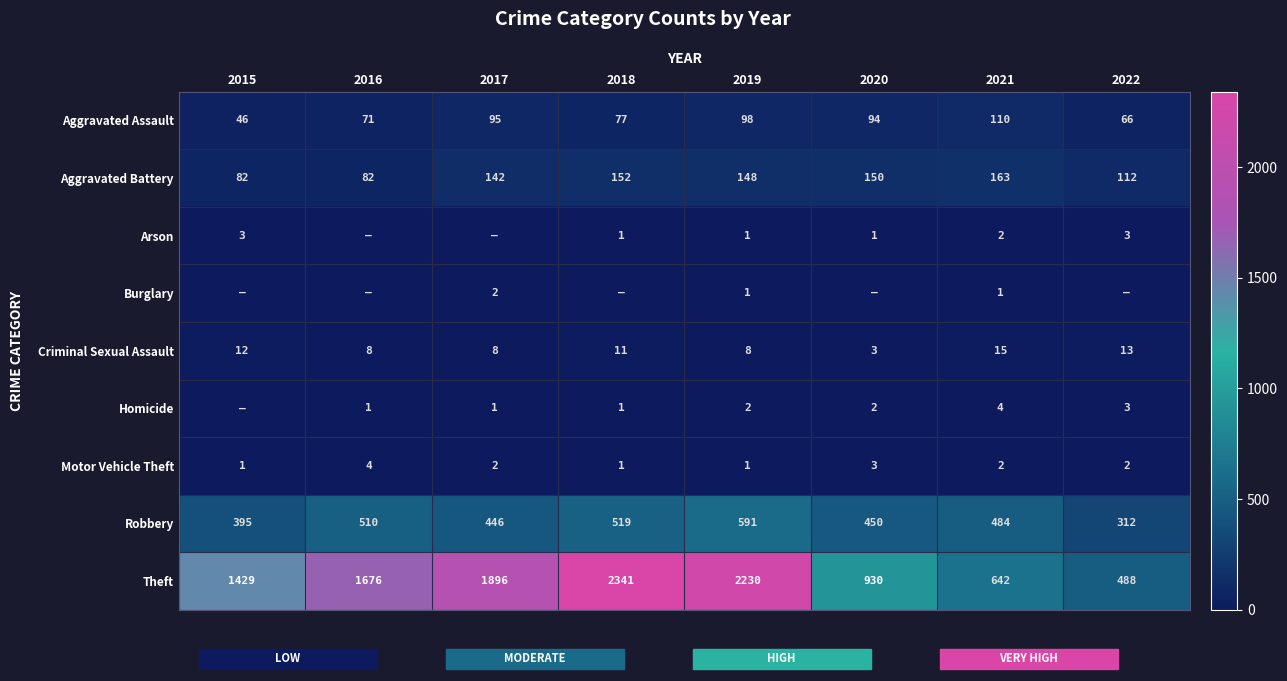

At how many categories does at least one series exceed 316?

8